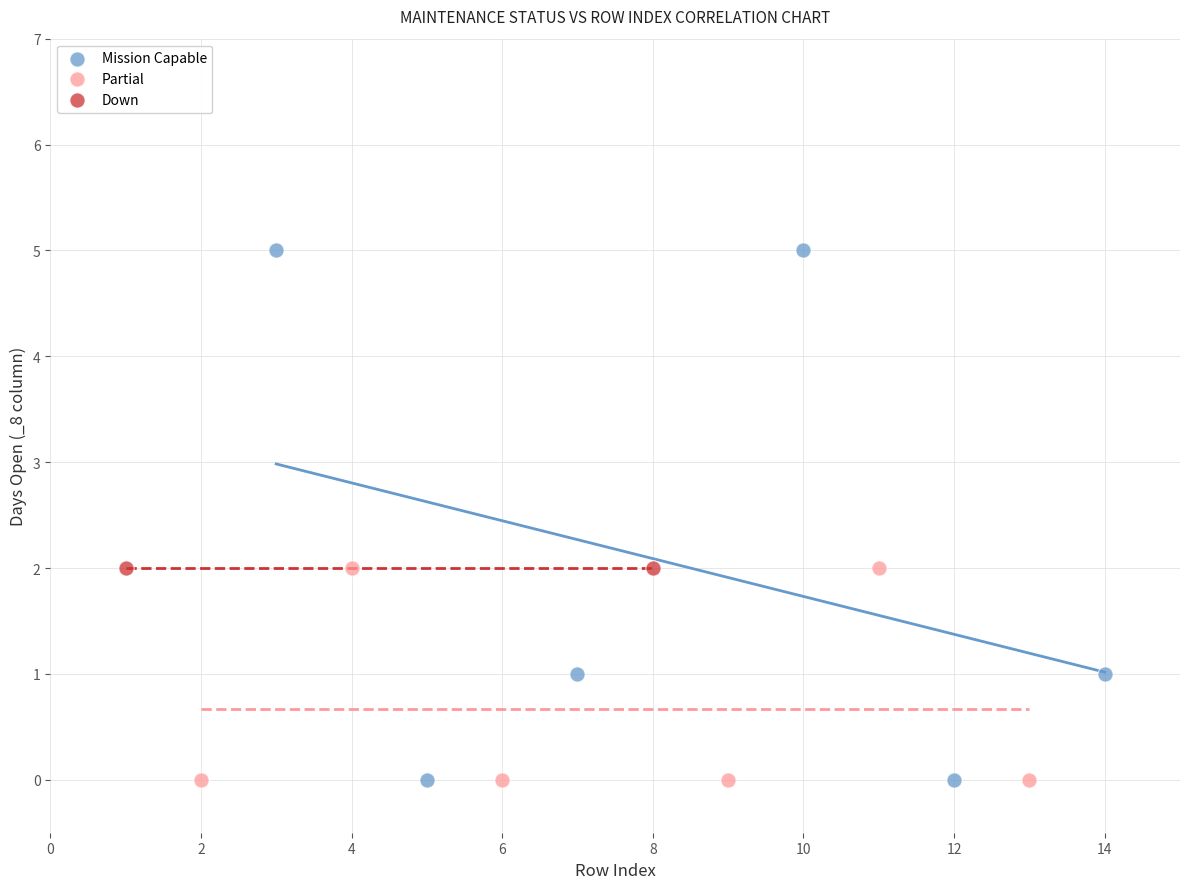

What are all the series names shown in the legend?

Mission Capable, Partial, Down